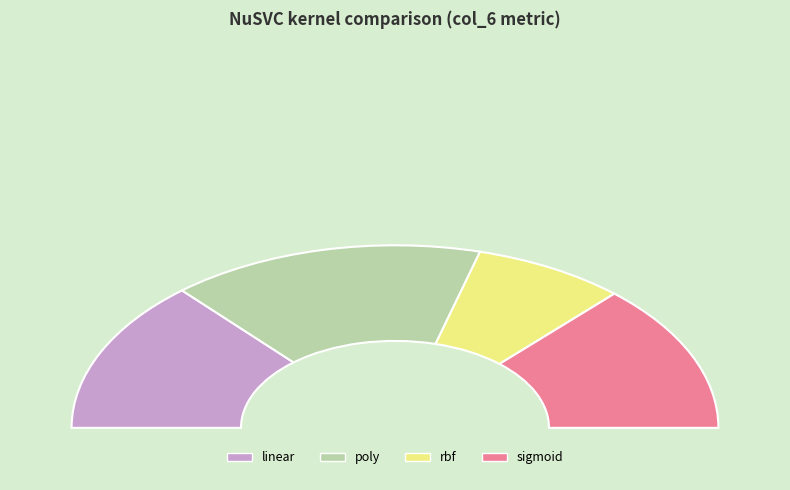

The poly slice represents 40% of the pie. True or false?

False